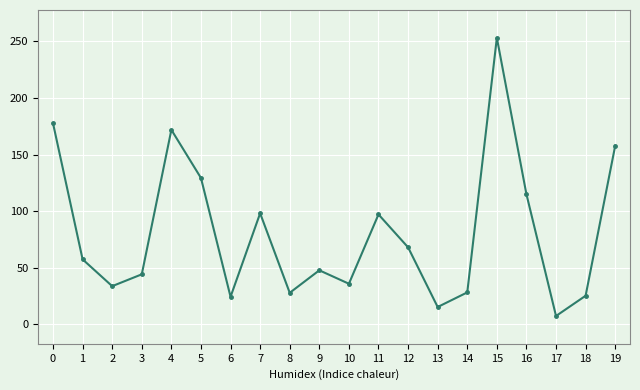

What is the minimum value shown in the chart?

7.1